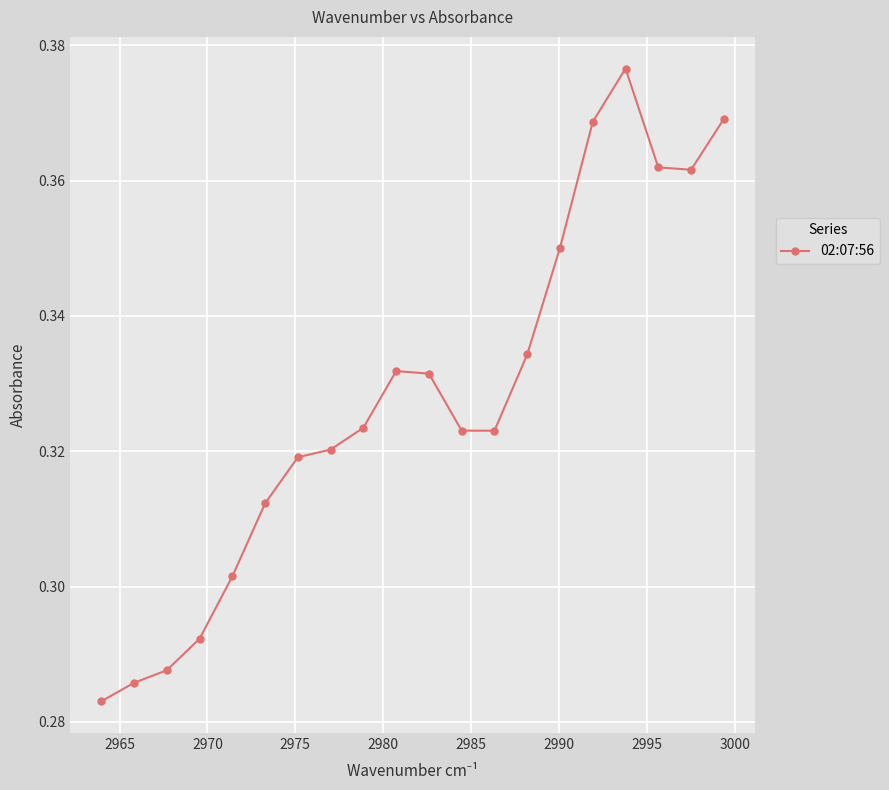

Count the values in the range 0 to 1.

20